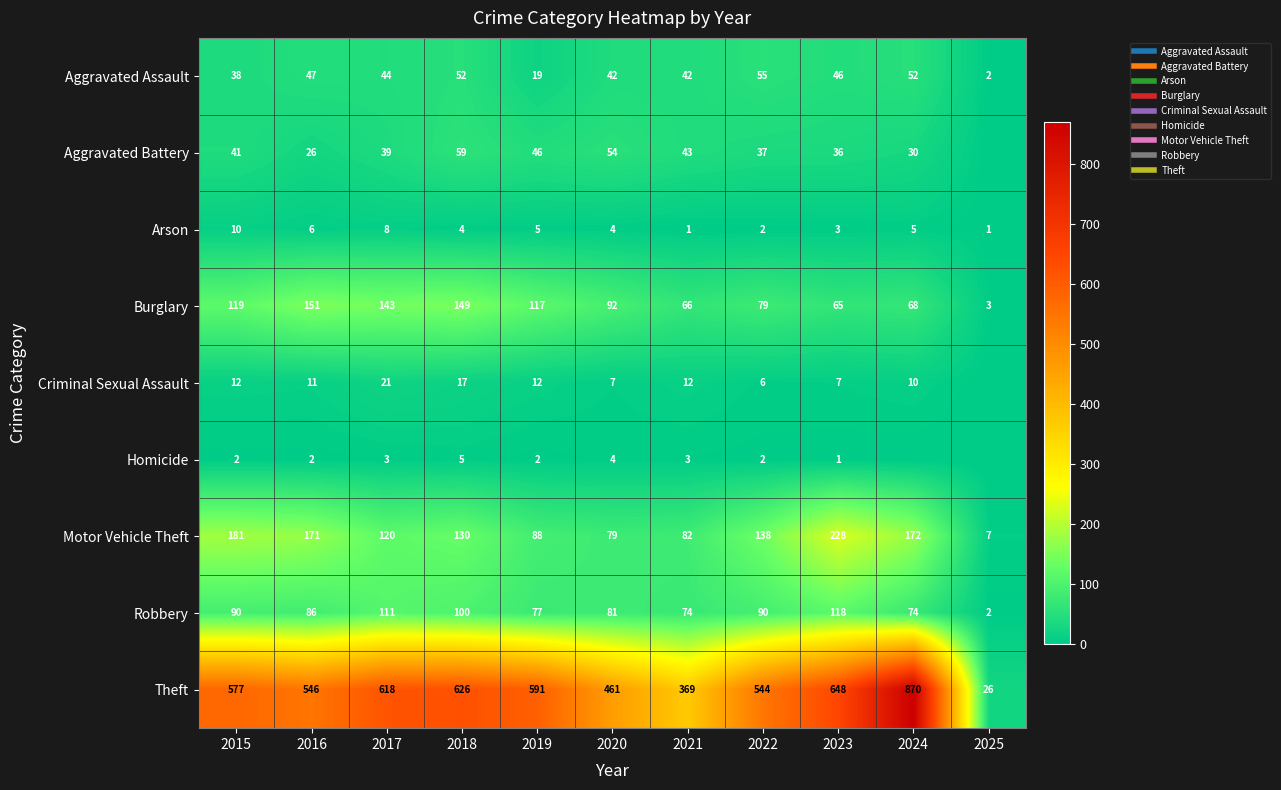

How many data points in Homicide are above 2?

4